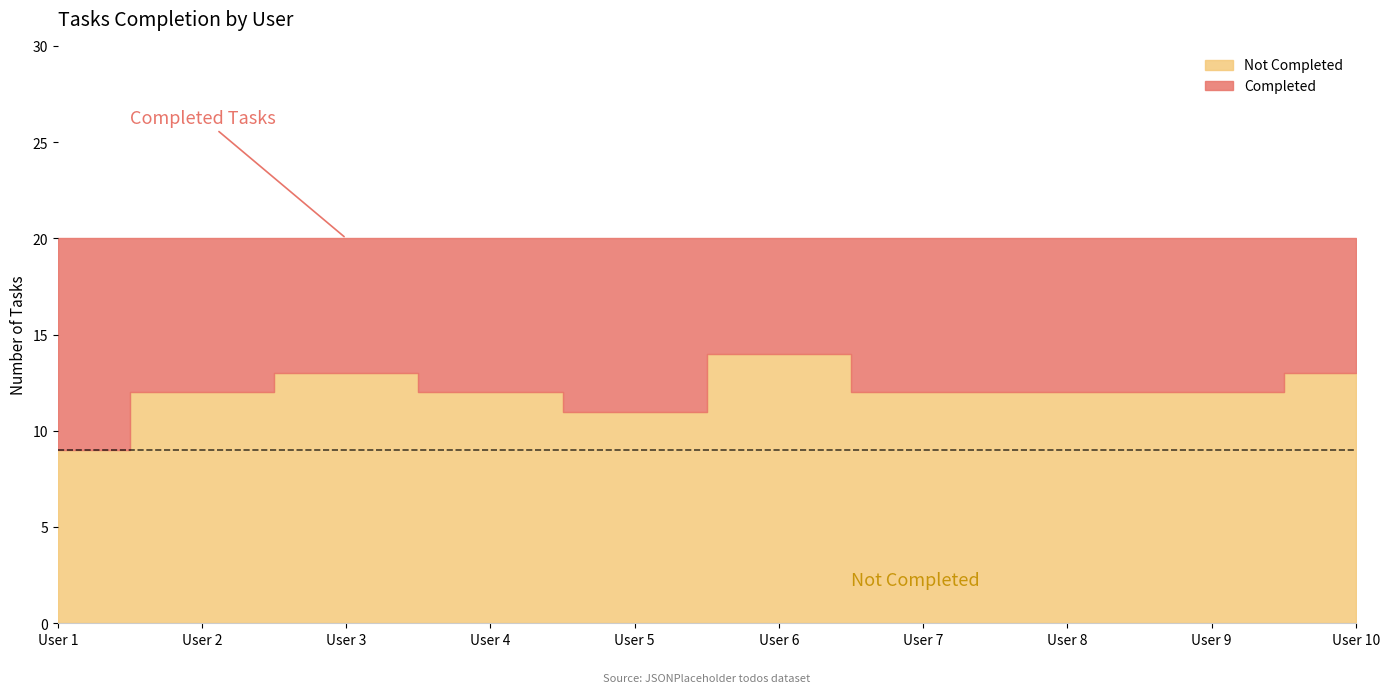

Is it true that completed (True count) equals 9 at 2?

False